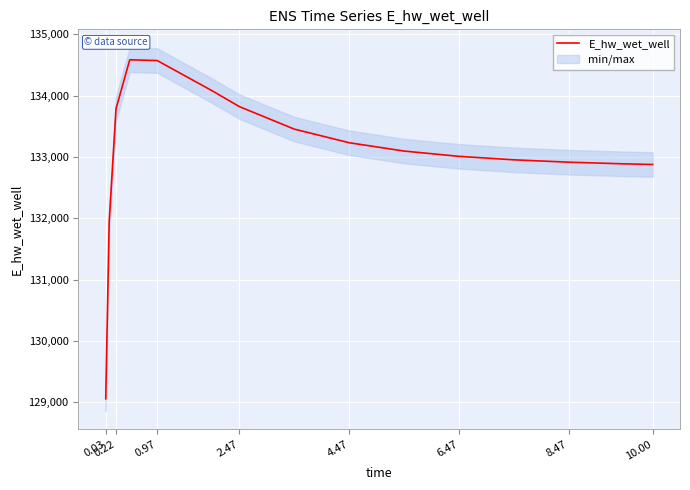

Reading left to right, list all the values displayed in this chart.

129054.2	131939.5	133786.5	134584.6	134571.9	134080.0	133819.8	133453.3	133231.3	133095.5	133009.3	132952.6	132913.9	132887.1	132876.5